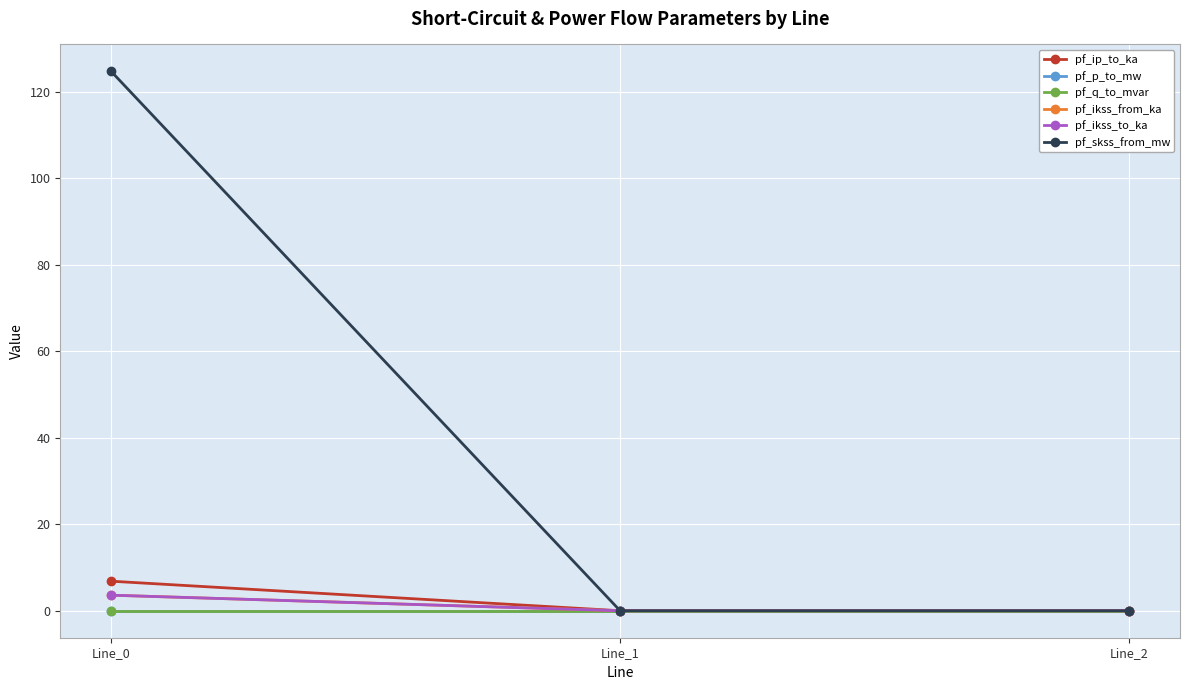

What is the average value of the pf_ikss_from_ka series?

1.2